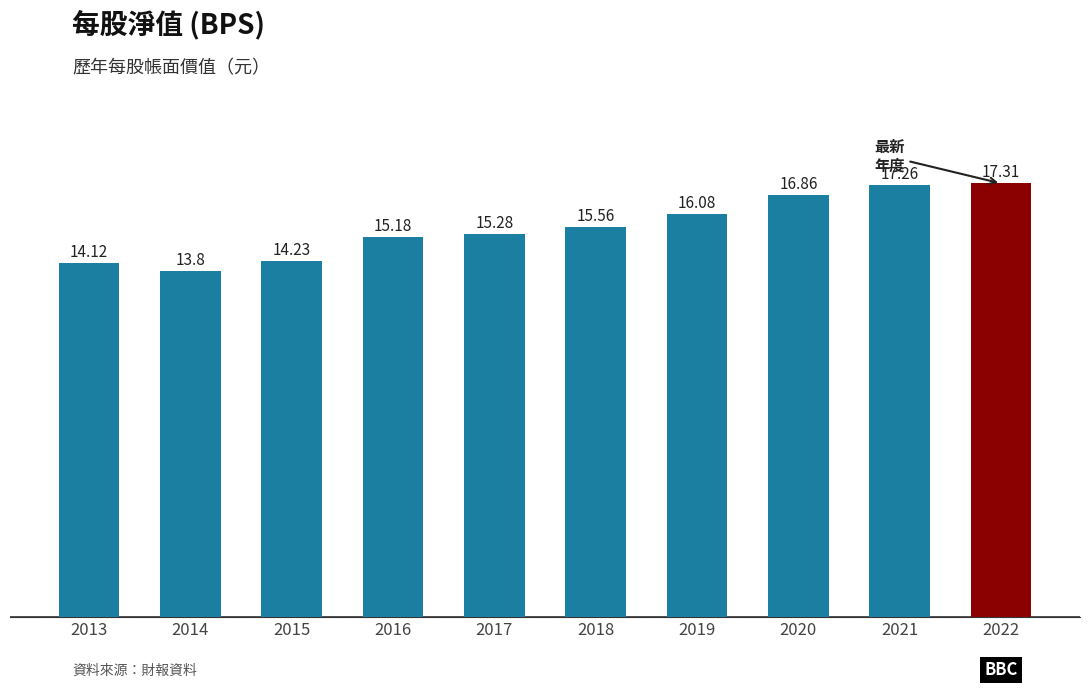

Rank the categories by value from highest to lowest.

2022, 2021, 2020, 2019, 2018, 2017, 2016, 2015, 2013, 2014